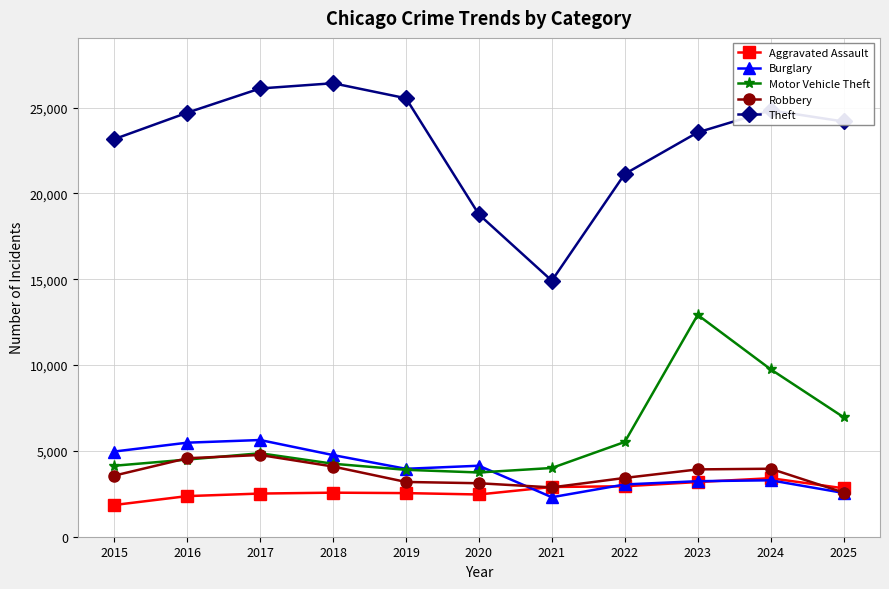

What is the difference between the maximum and second lowest values in the Robbery series?

1888